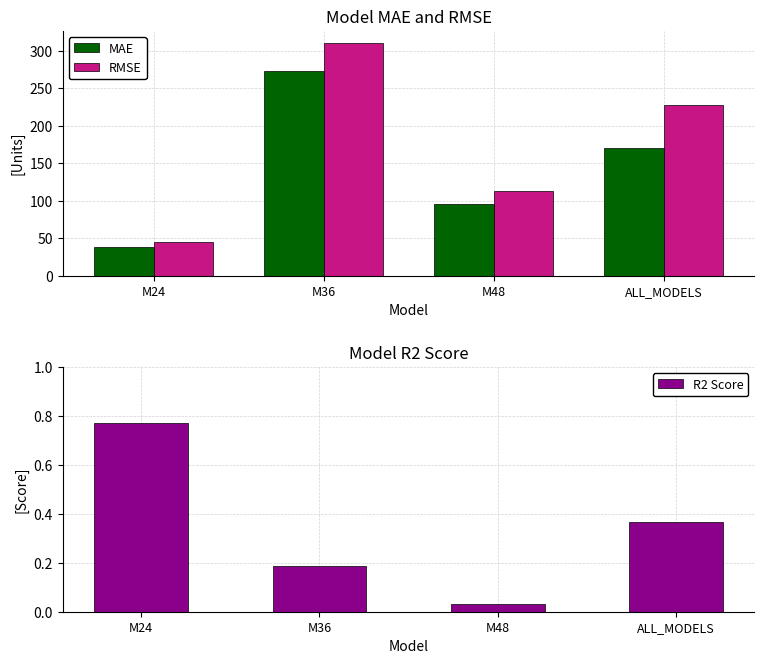

What position from the left is ALL_MODELS?

4